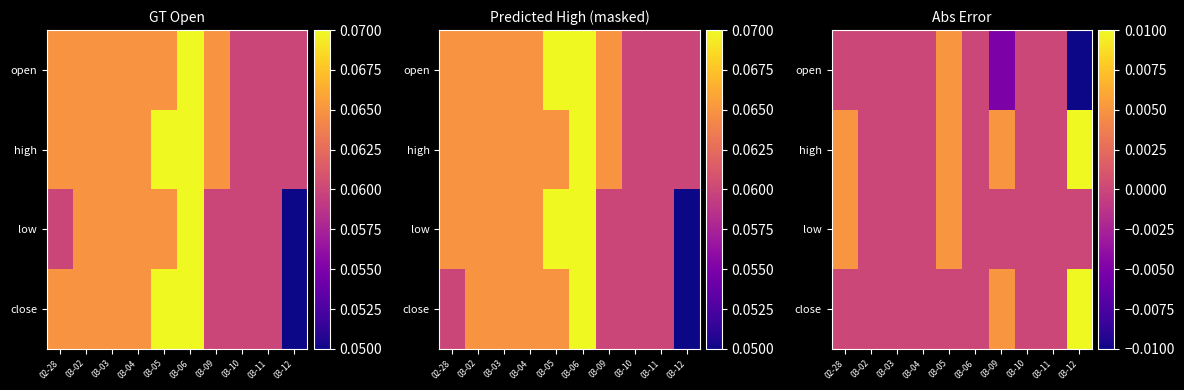

True or false: open has a value of 0.0 at 03-11.

True